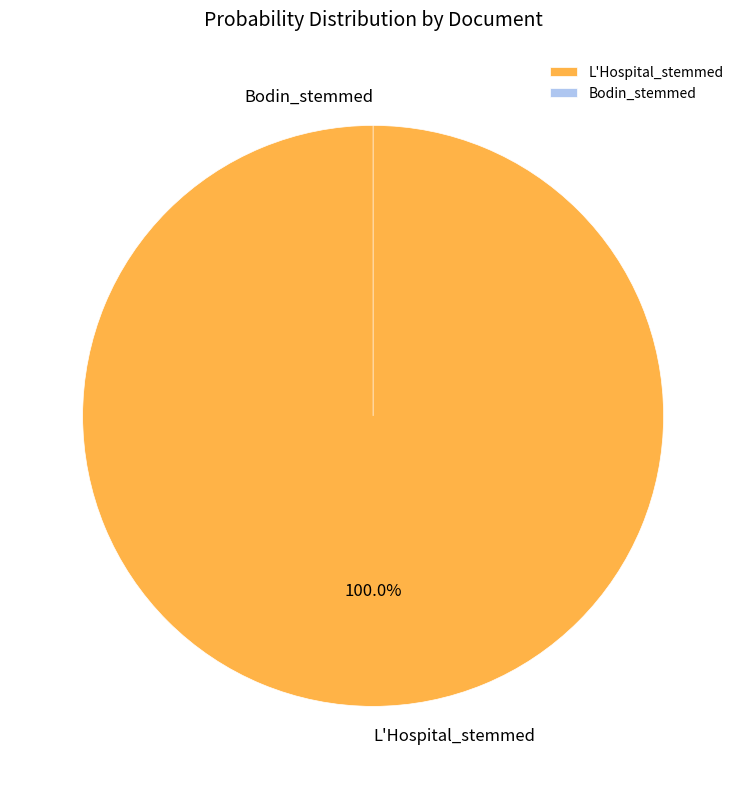

How many slices are in this pie chart?

2